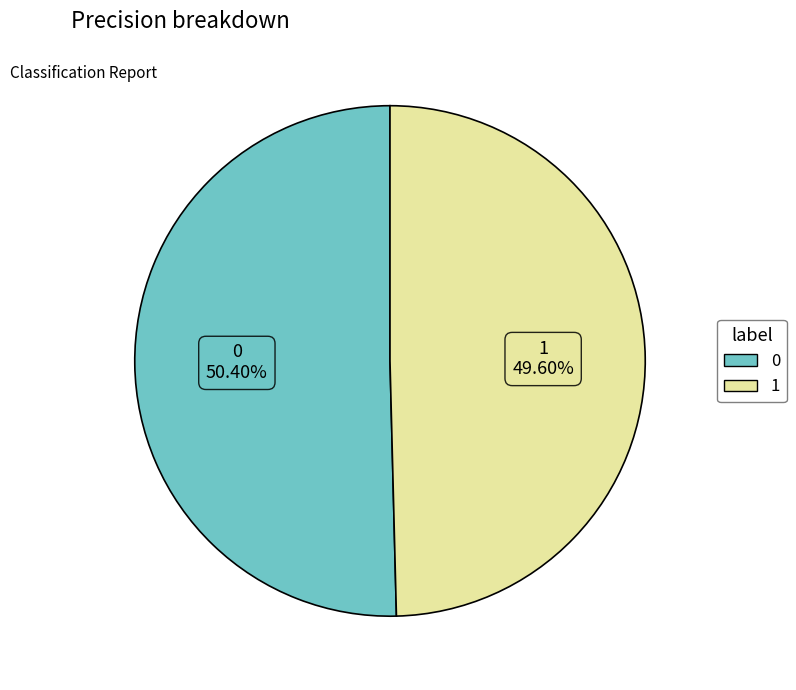

Rank the categories by value from highest to lowest.

0, 1